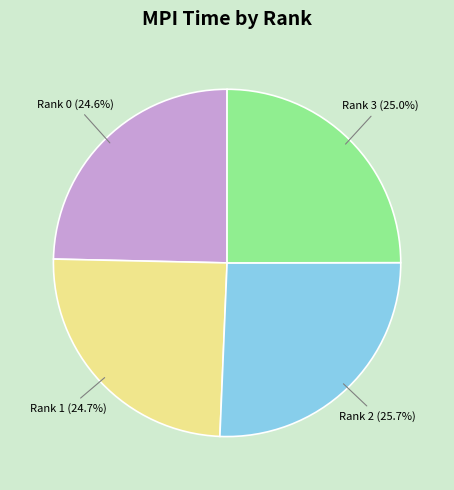

Does Rank 1 account for over 50% of the chart?

No